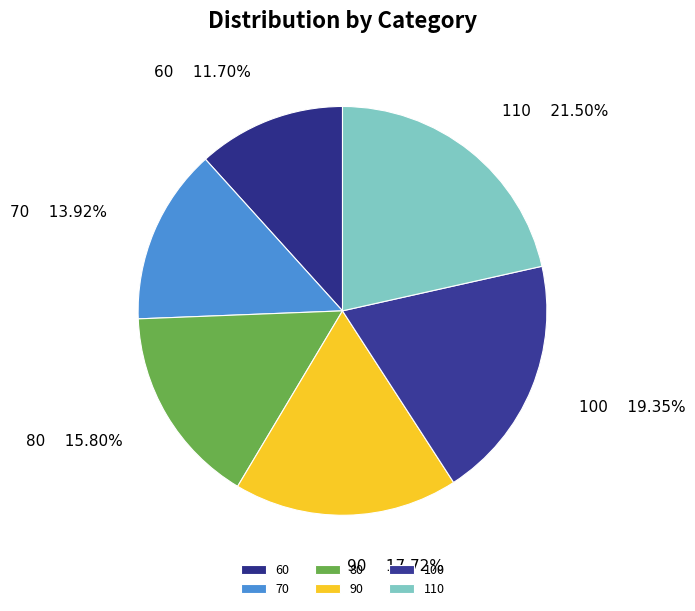

How many slices are in this pie chart?

6